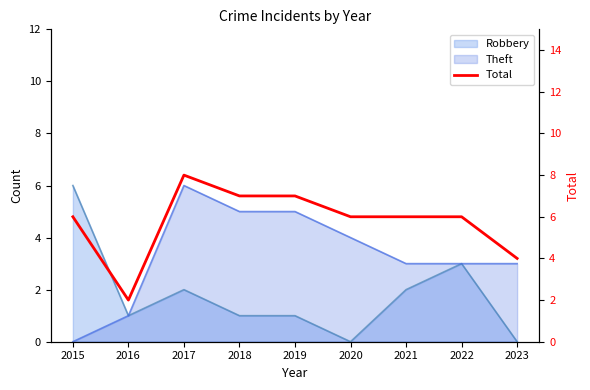

What is the average value?

6